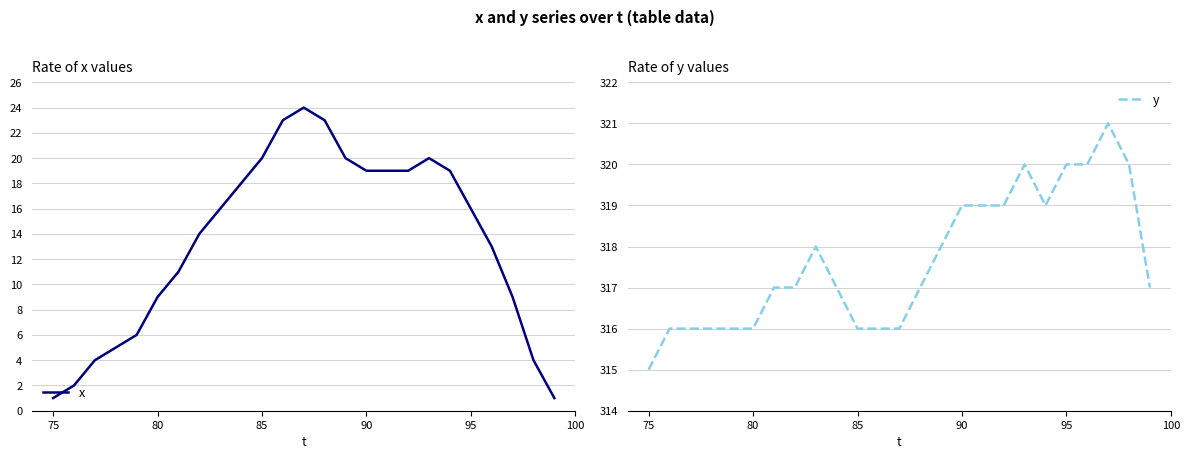

True or false: y has a value of 563 at 75.

False